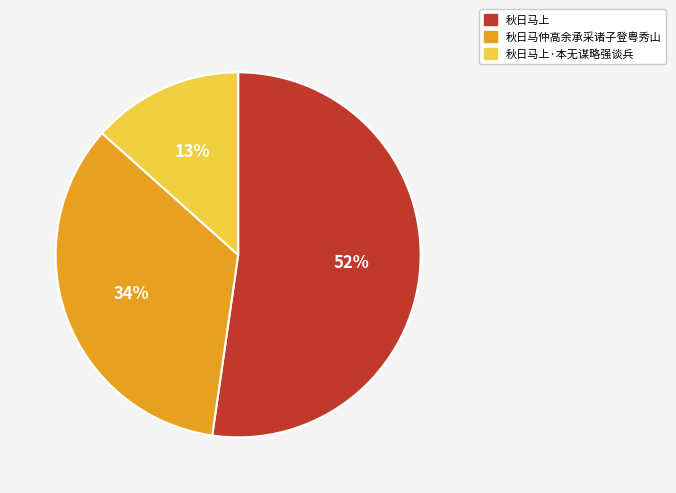

Is the sum of 秋日马上·本无谋略强谈兵 and 秋日马上 greater than half?

Yes